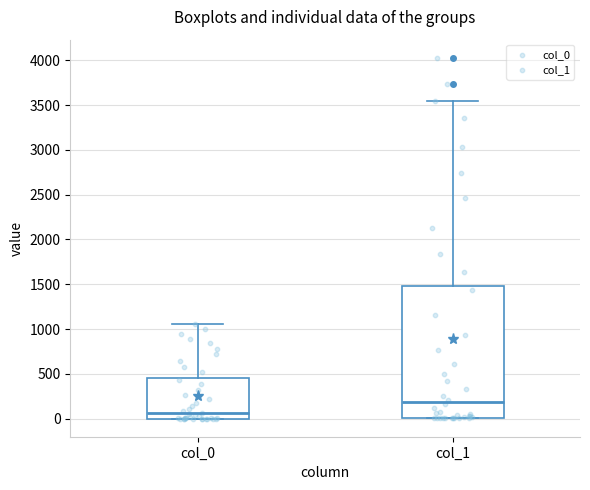

Which box is the tallest, from its lower edge to its upper edge?

col_1